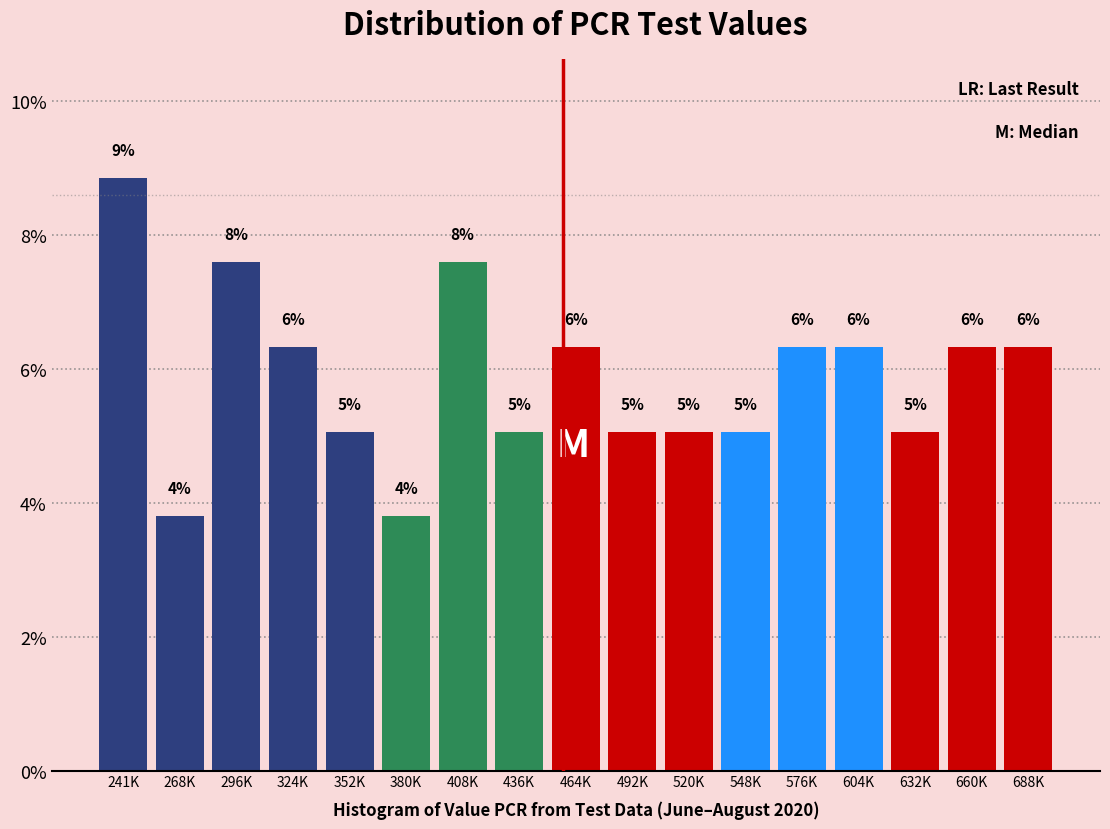

How many bars are there in total?

17